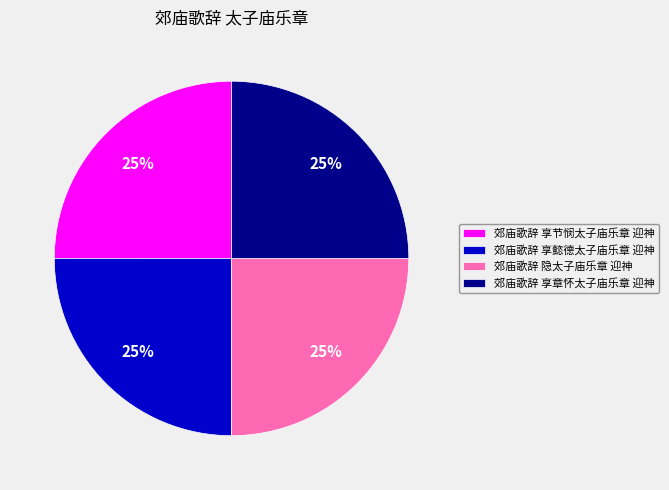

True or false: 郊庙歌辞 享章怀太子庙乐章 迎神 accounts for 25% of the total.

True